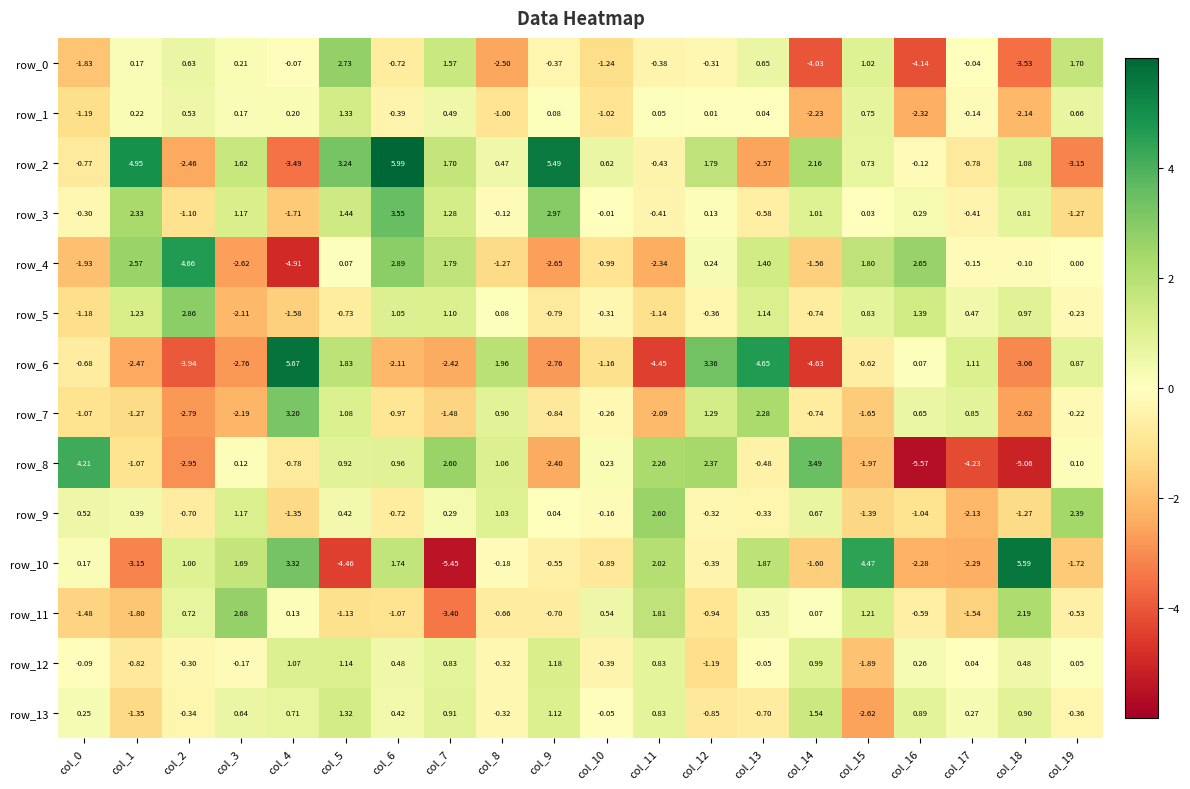

Which series has the largest total across all categories?

row_2